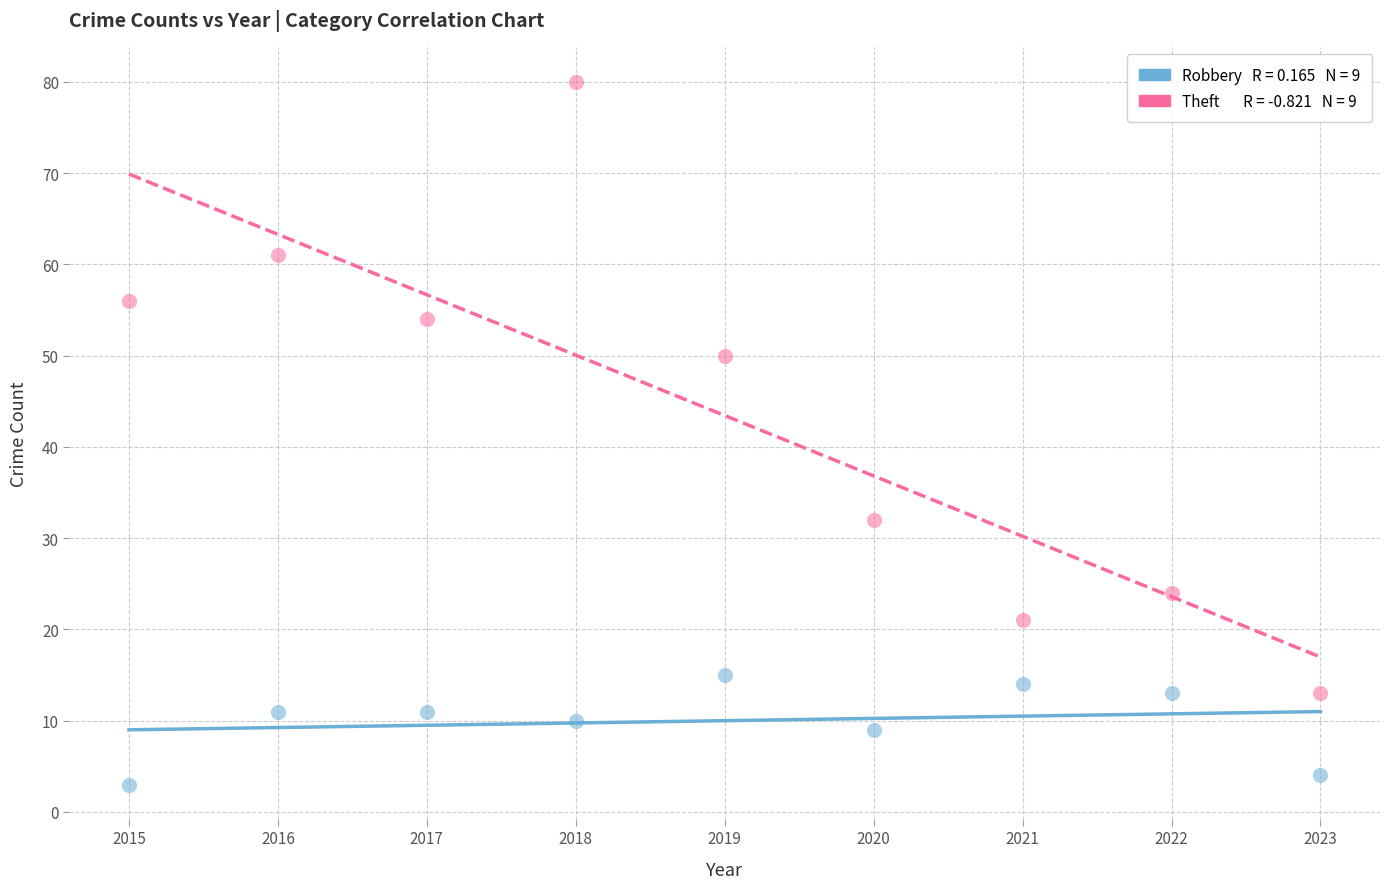

Across all data points, what is the range of X values (max minus min)?

8